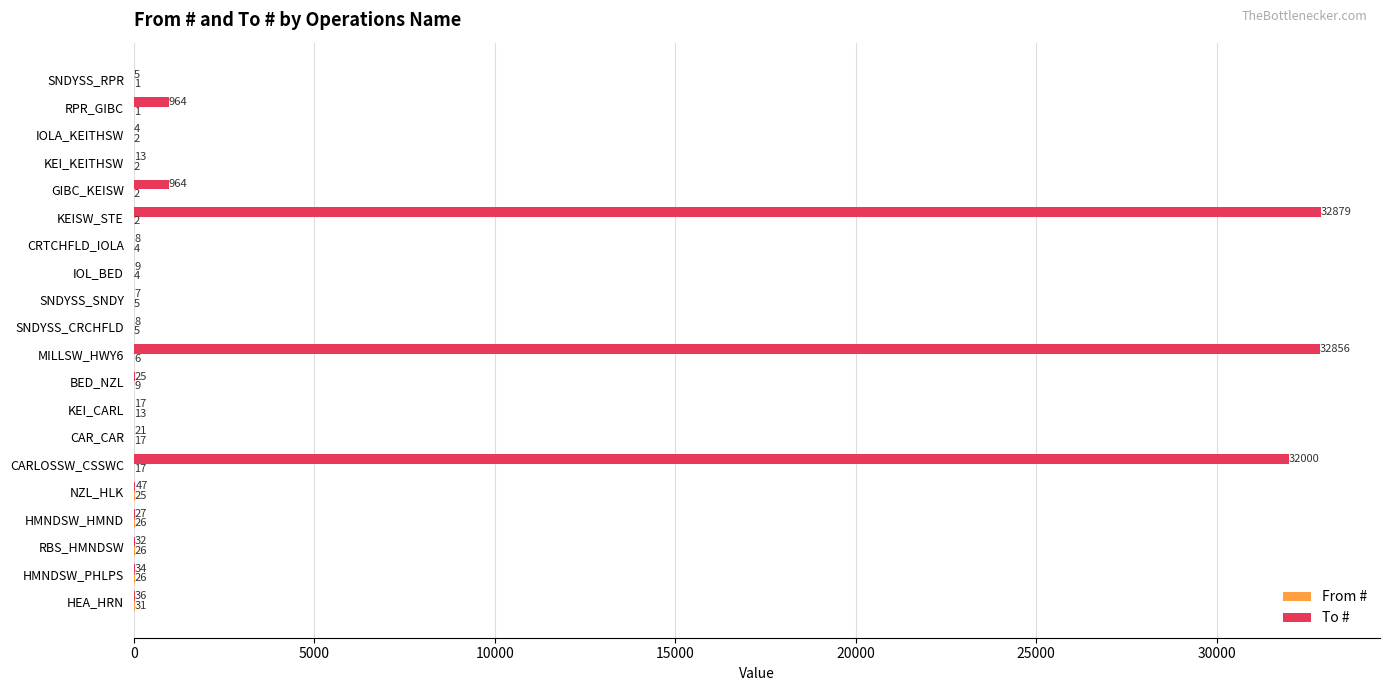

What is the total value across all series at HMNDSW_PHLPS?

60